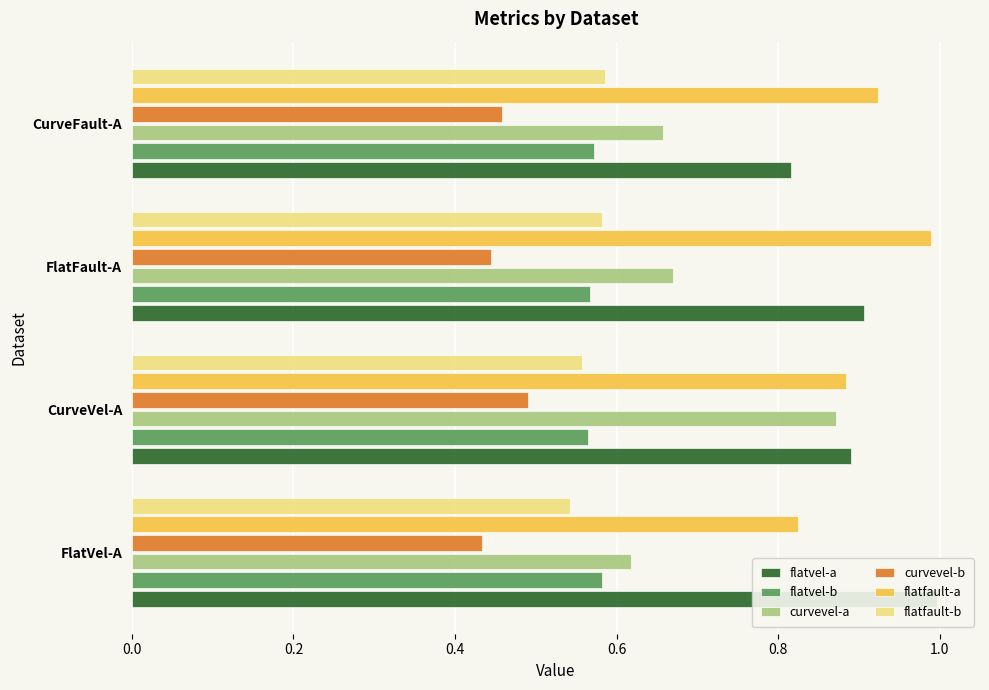

The curvevel-a series shows 0.4 at FlatFault-A. True or false?

False